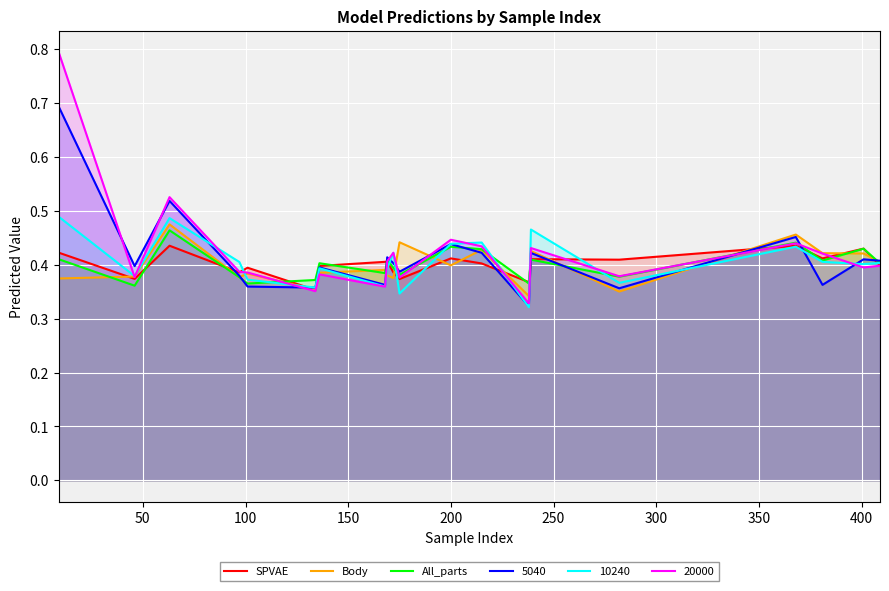

What is the value of the SPVAE point at the 8th from the left?

0.4